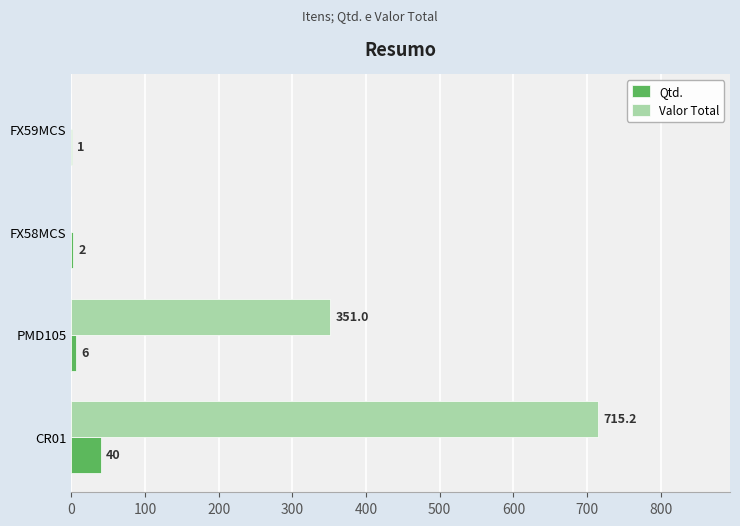

Which series has the largest total across all categories?

Valor Total